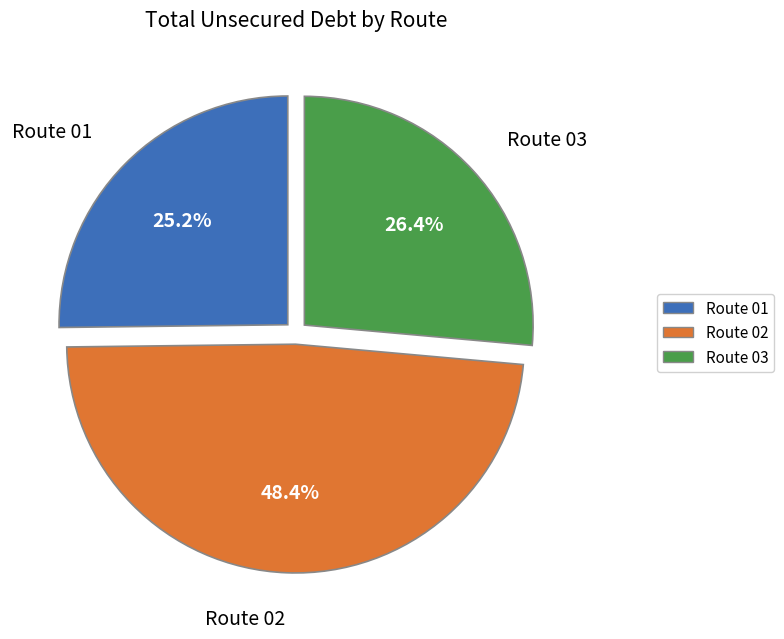

Count the number of slices in the pie.

3